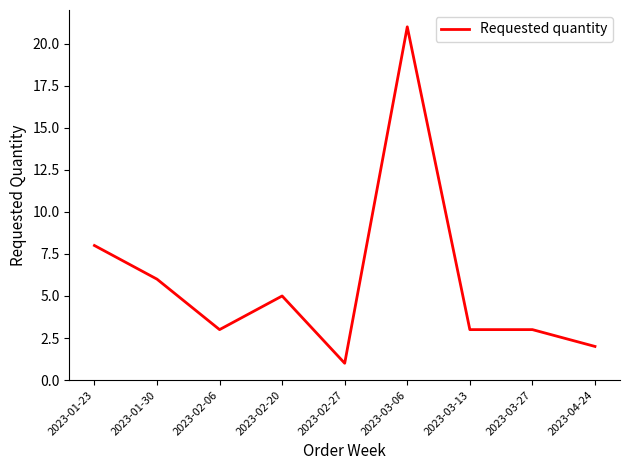

The value at 2023-02-27 is 0. True or false?

False